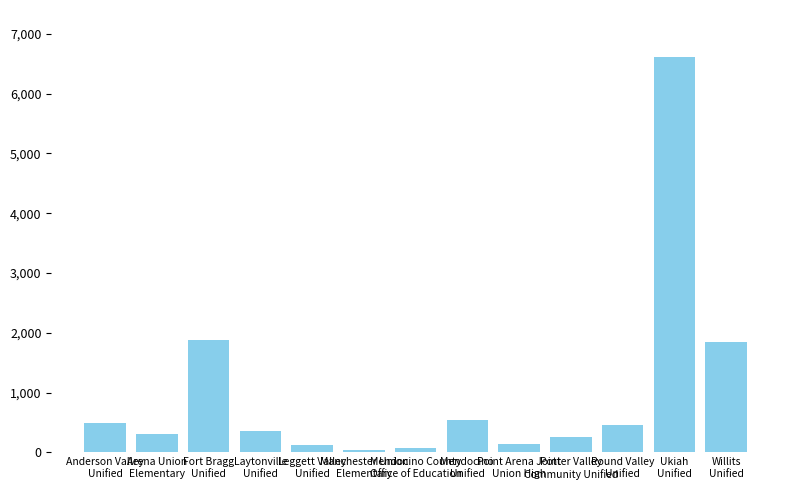

What is the sum of the values at Mendocino
Unified and Round Valley
Unified?

997